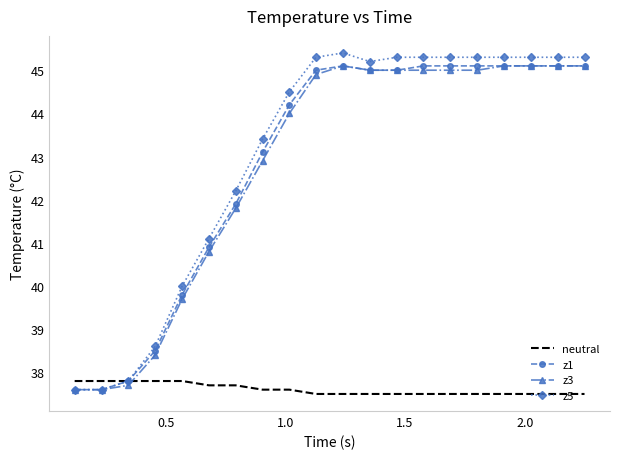

Which series has the largest range (max minus min)?

z5